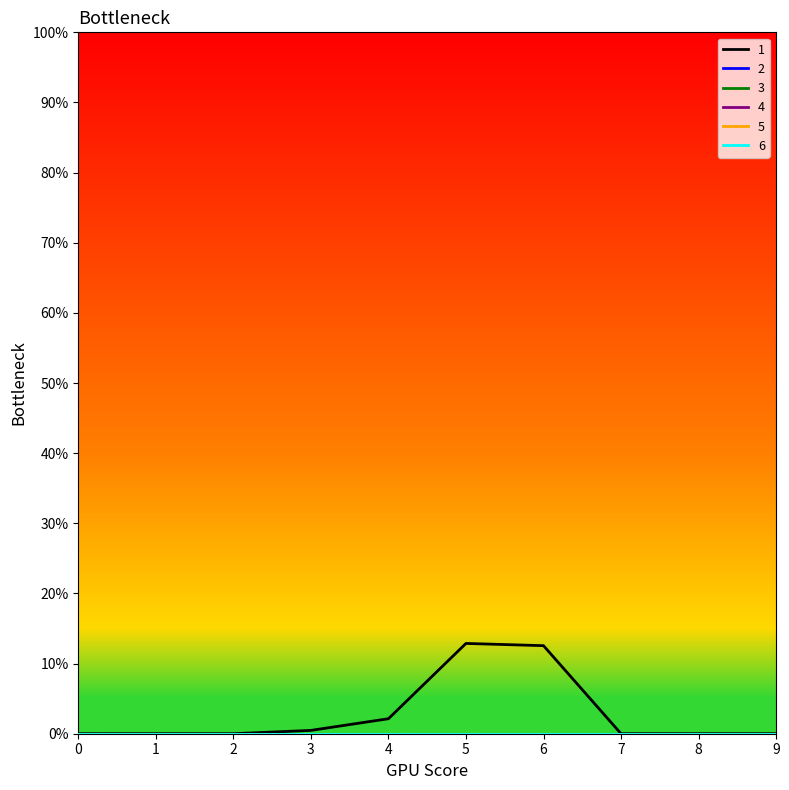

Which series has the largest total across all categories?

1